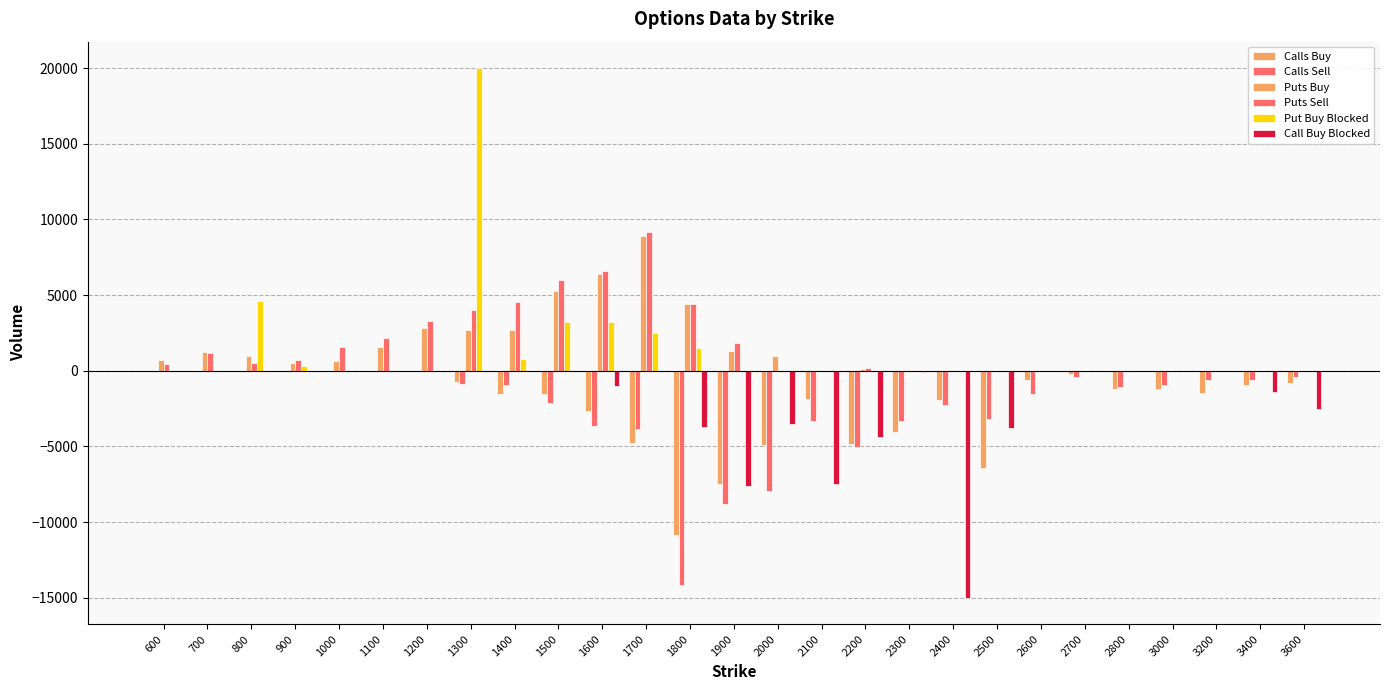

What is the difference between the maximum and second lowest values in the Calls Sell series?

8799